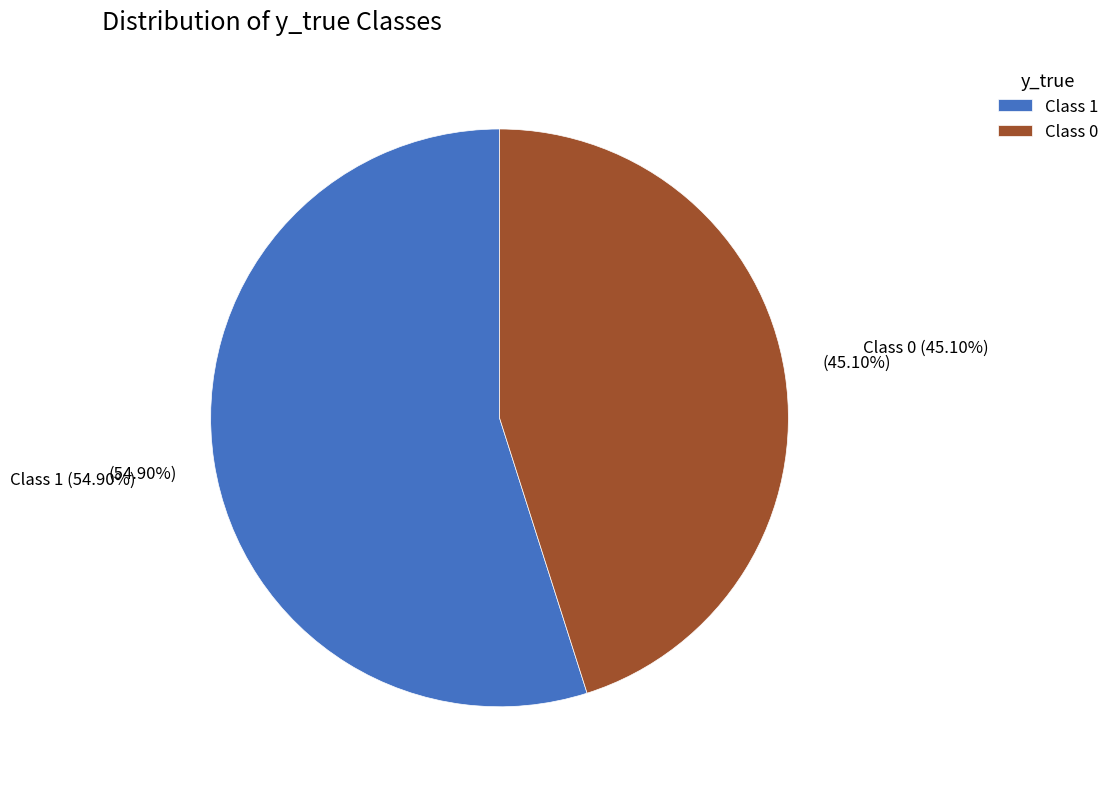

What percentage is the 0 slice, to the nearest percent?

45%